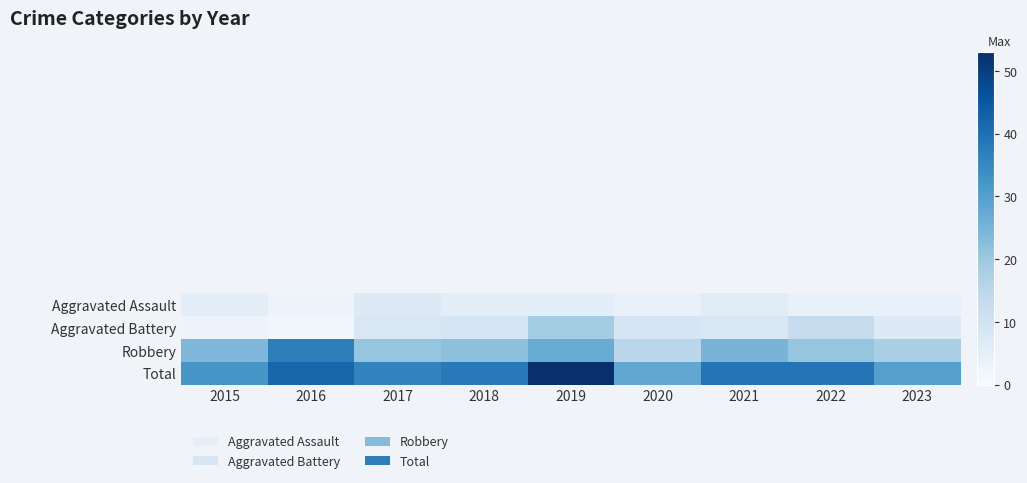

Between 2017 and 2022, which series saw the biggest shift?

Aggravated Battery